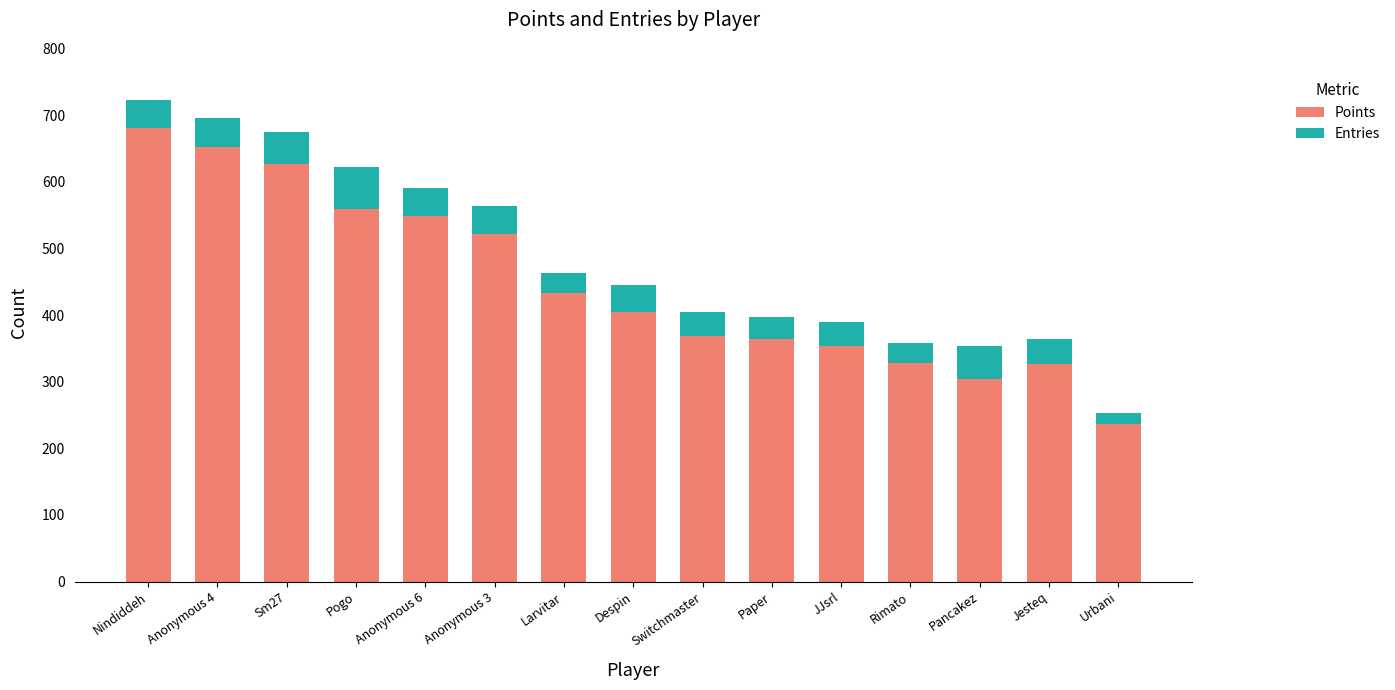

What is the average value of the Points series?

447